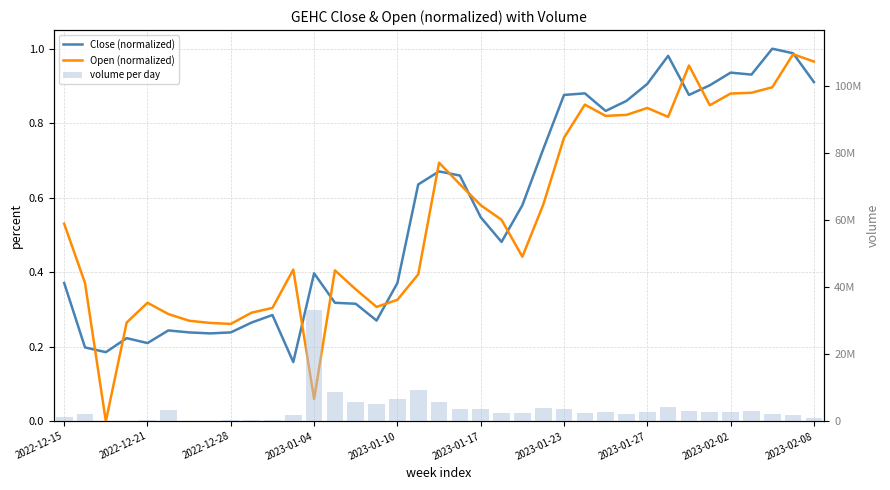

What is the sum of all Close (normalized) values?

20.7